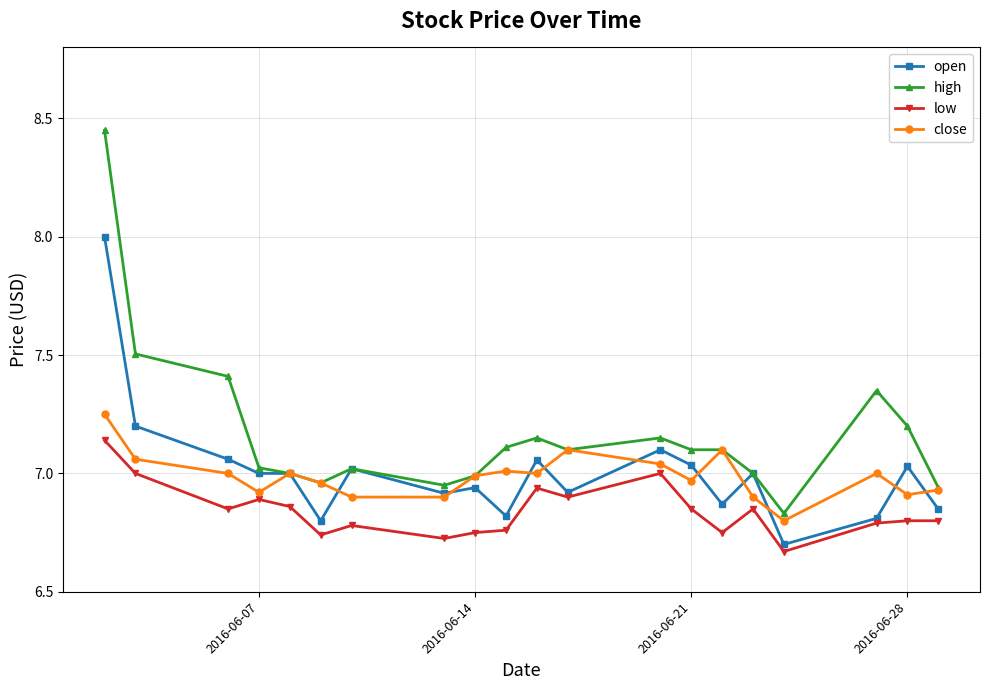

True or false: high has more than 2 interior local peaks.

True